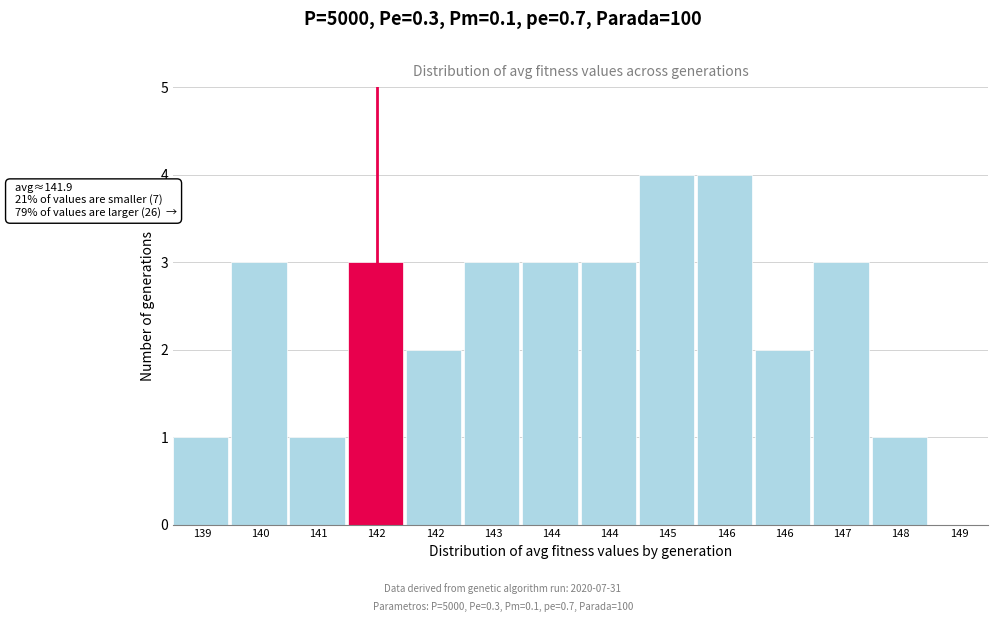

How many categories are shown in the chart?

14